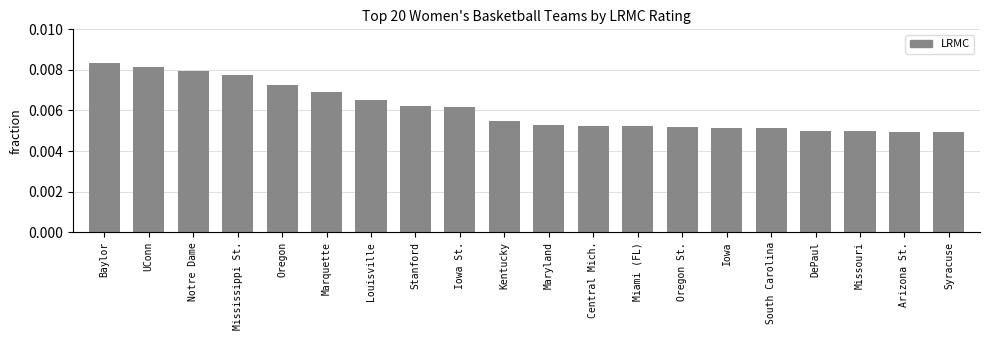

What position from the left is Louisville?

7